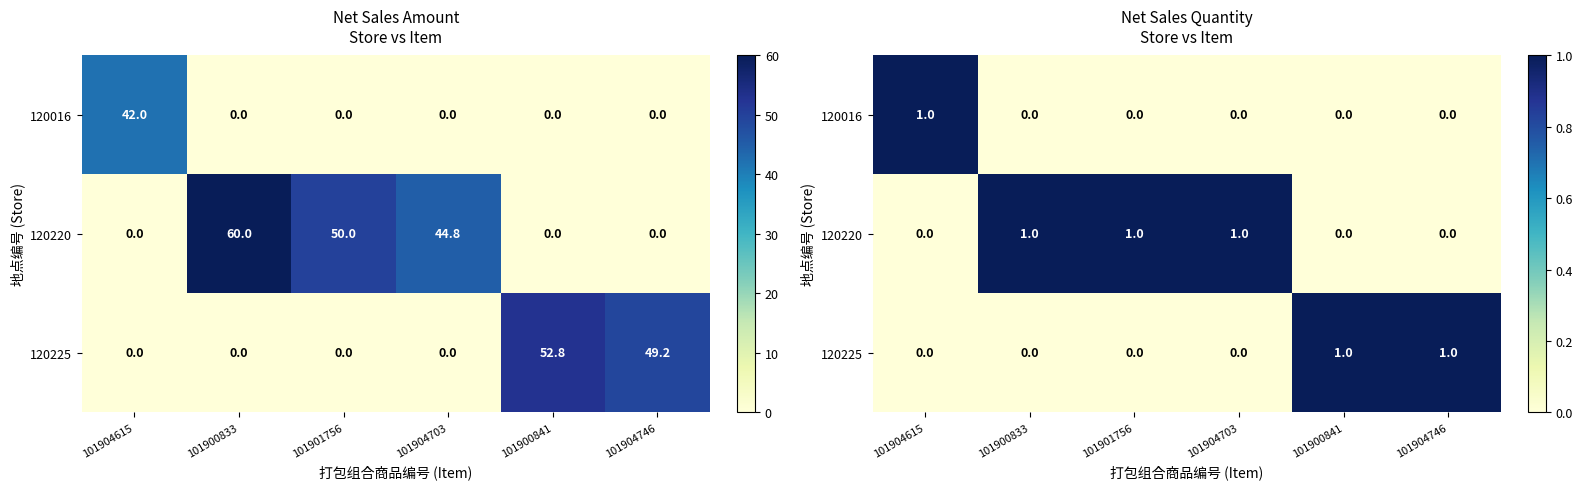

How many data points does each series have?

6